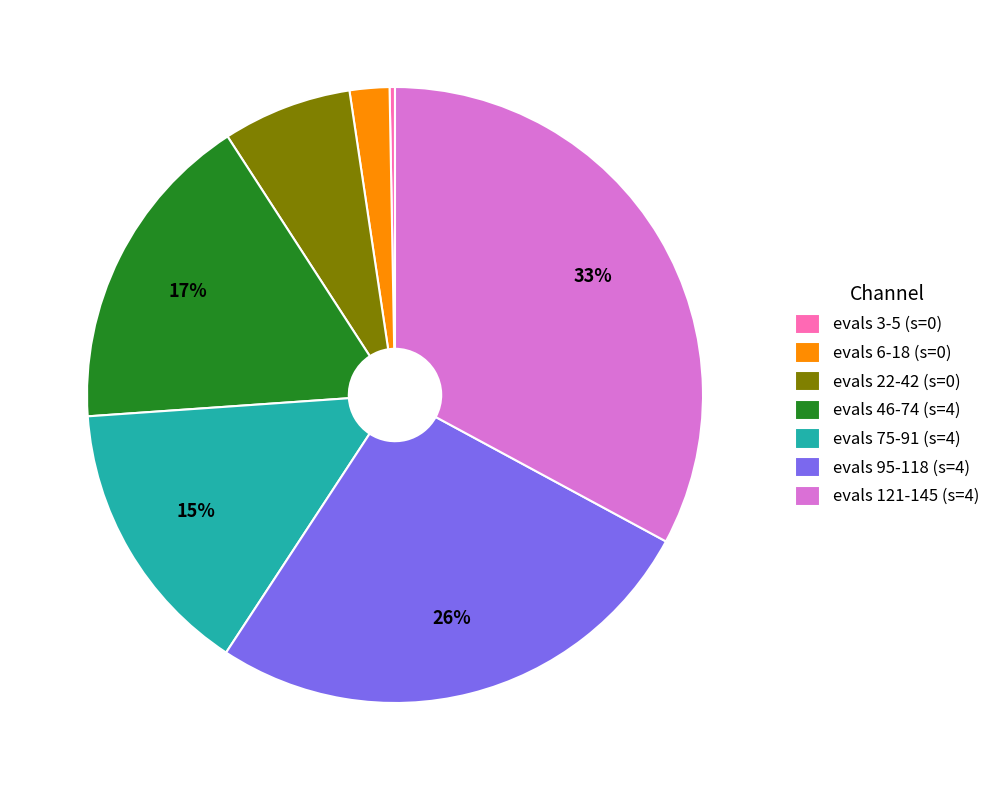

The evals 75-91 (s=4) slice represents 3% of the pie. True or false?

False